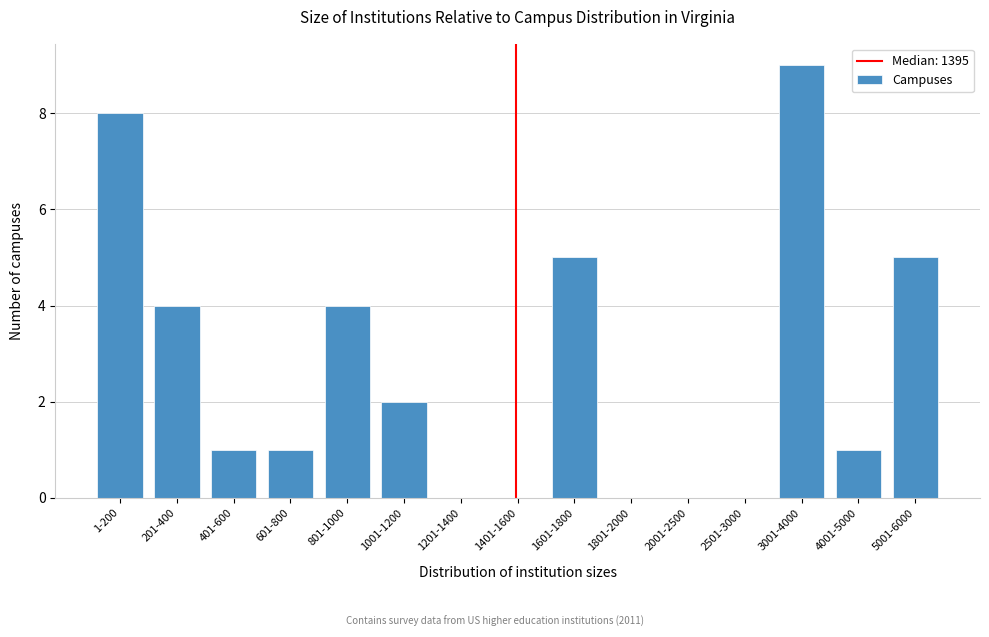

Reading left to right, extract all data points from this chart.

1-200=8	201-400=4	401-600=1	601-800=1	801-1000=4	1001-1200=2	1201-1400=0	1401-1600=0	1601-1800=5	1801-2000=0	2001-2500=0	2501-3000=0	3001-4000=9	4001-5000=1	5001-6000=5